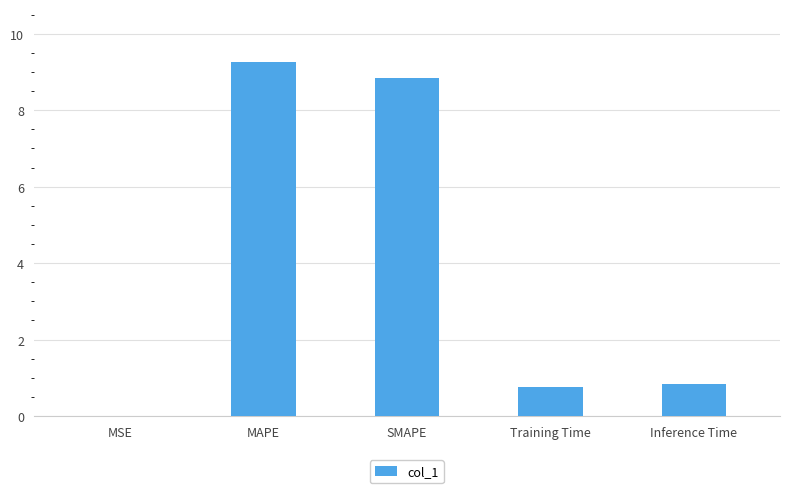

What is the sum of the values at SMAPE and Inference Time?

9.7